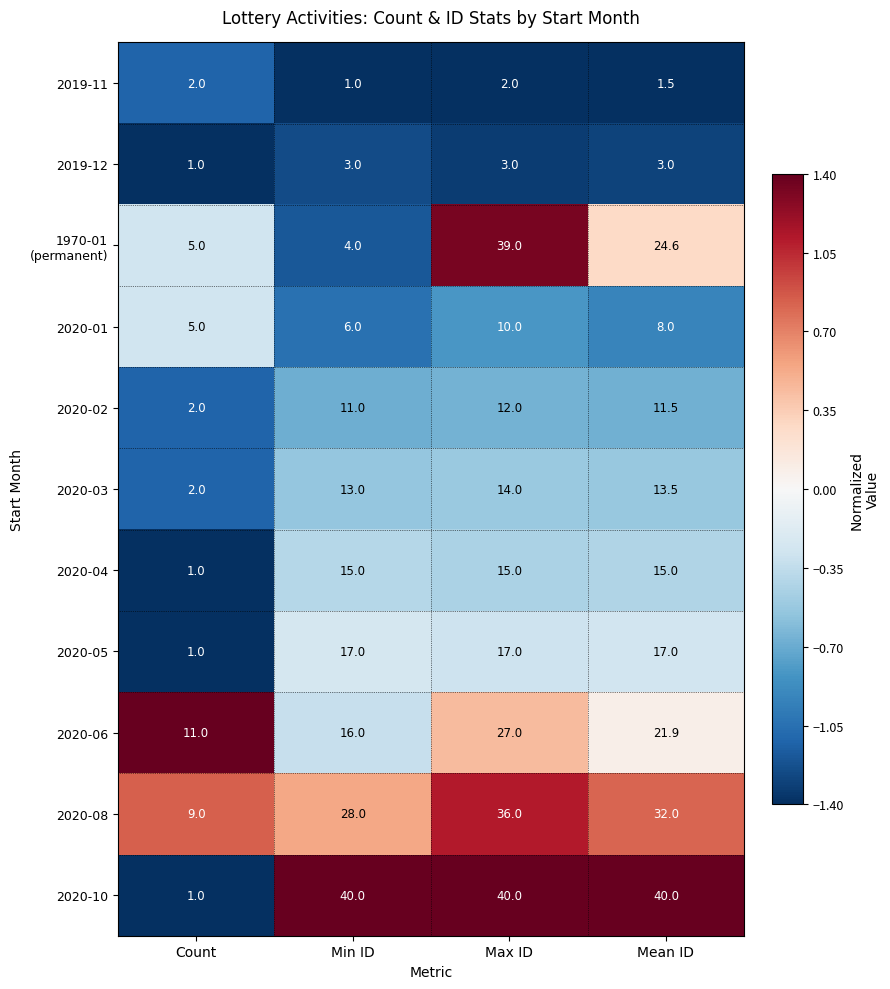

What is the difference between the highest and lowest values at Min ID?

39.0